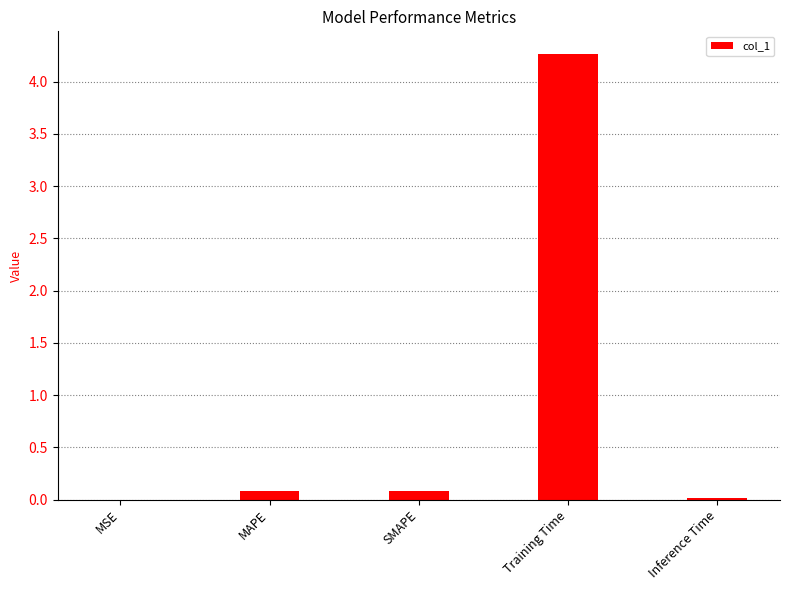

True or false: the data shows 0.1 at MAPE.

True